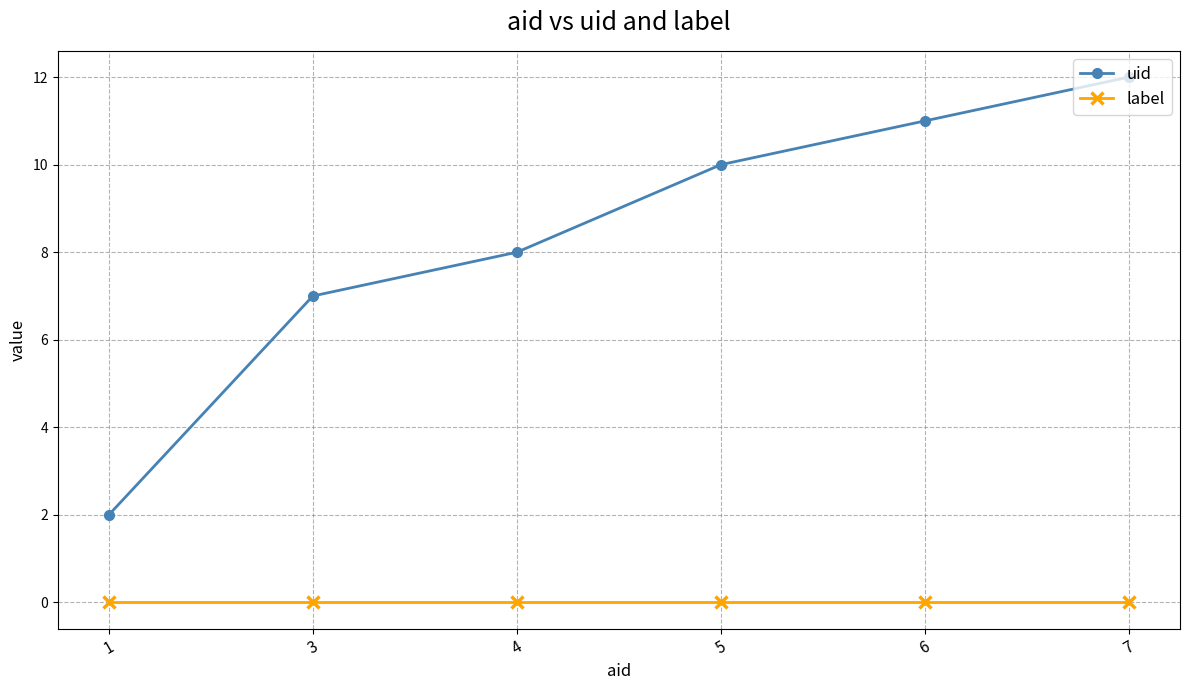

List the series in order of their overall mean, lowest first.

label, uid